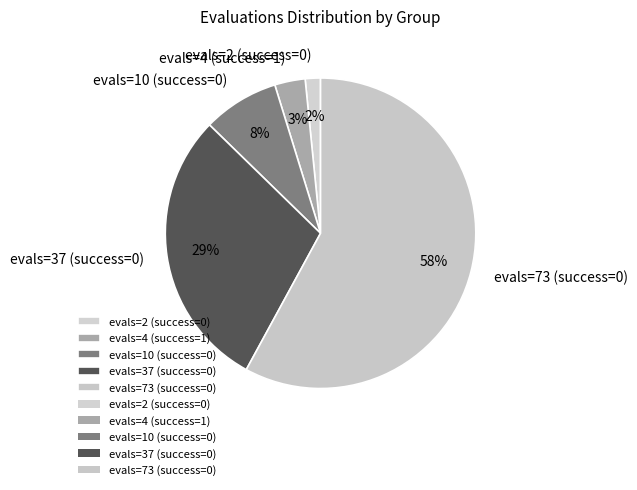

Rank the categories by value from lowest to highest.

evals=2 (success=0), evals=4 (success=1), evals=10 (success=0), evals=37 (success=0), evals=73 (success=0)